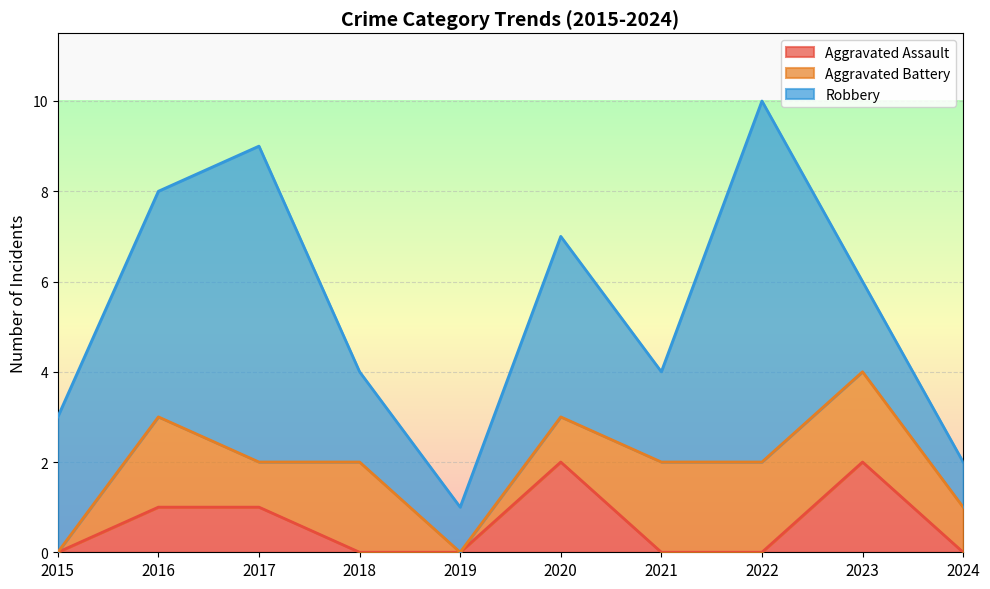

True or false: Robbery and Aggravated Assault cross at least once.

False